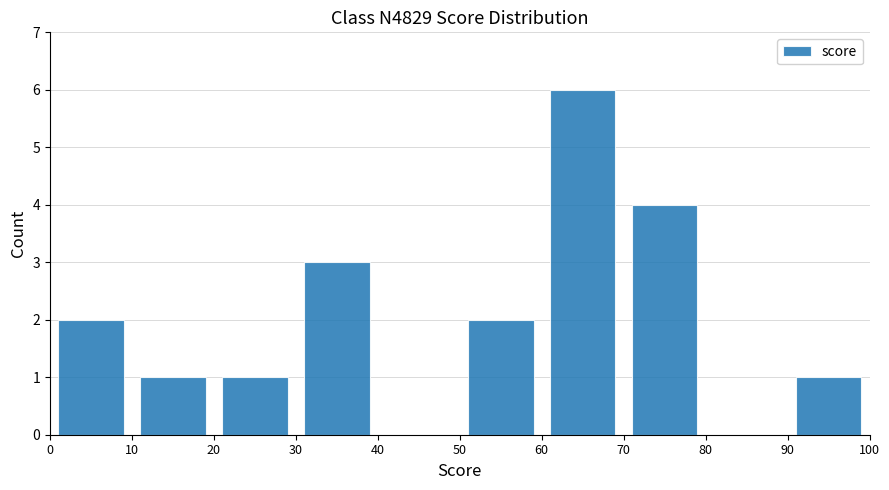

Reading left to right, transcribe this chart: for each bar, give the range it covers on the x-axis and its height. The values are not printed on the chart, so give them approximately, as read against the axis.

0 to 10: 2
10 to 20: 1
20 to 30: 1
30 to 40: 3
40 to 50: 0
50 to 60: 2
60 to 70: 6
70 to 80: 4
80 to 90: 0
90 to 100: 1